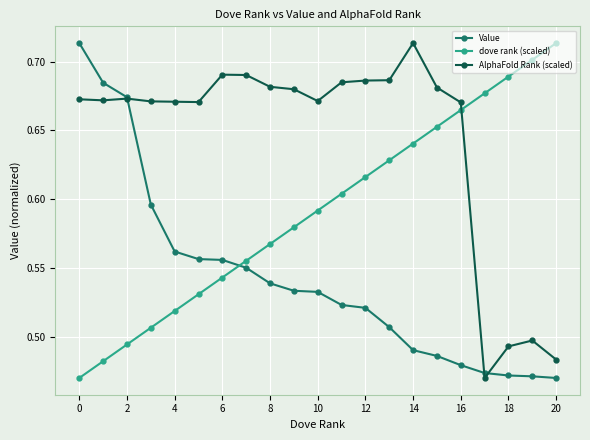

How many series are shown in this chart?

3